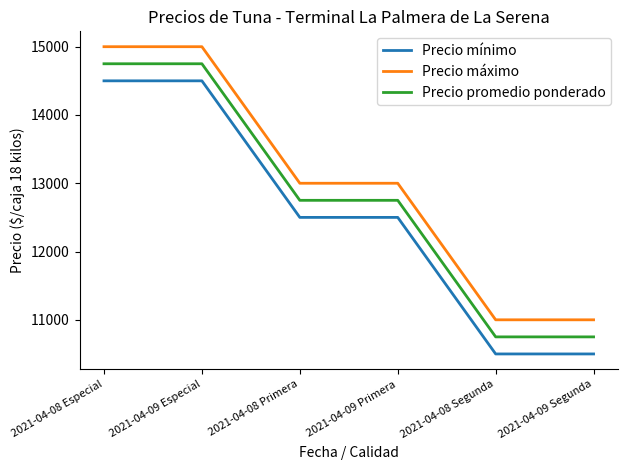

What is the difference between the maximum and second lowest values in the Precio promedio ponderado series?

4000